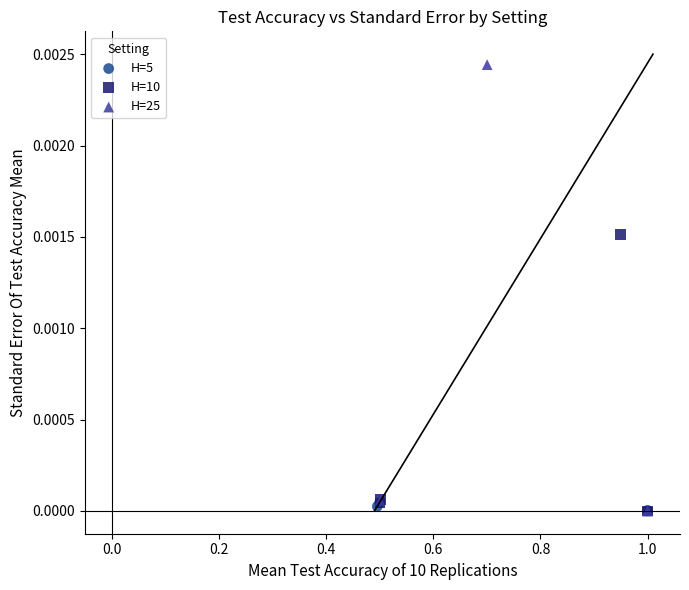

Which series has the widest spread of Y values?

H=25